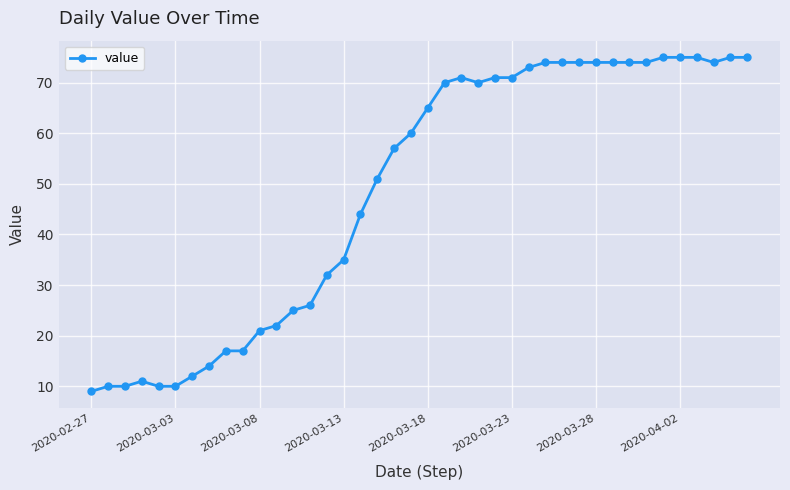

What is the minimum value shown in the chart?

9